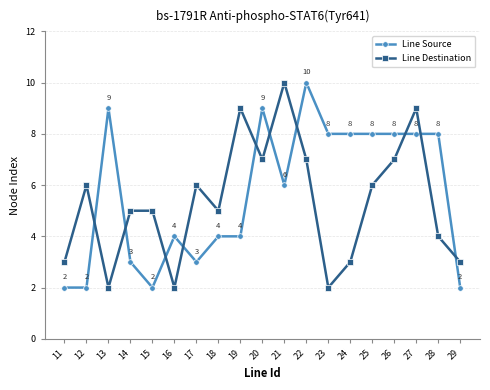

Count the number of categories in the chart.

19